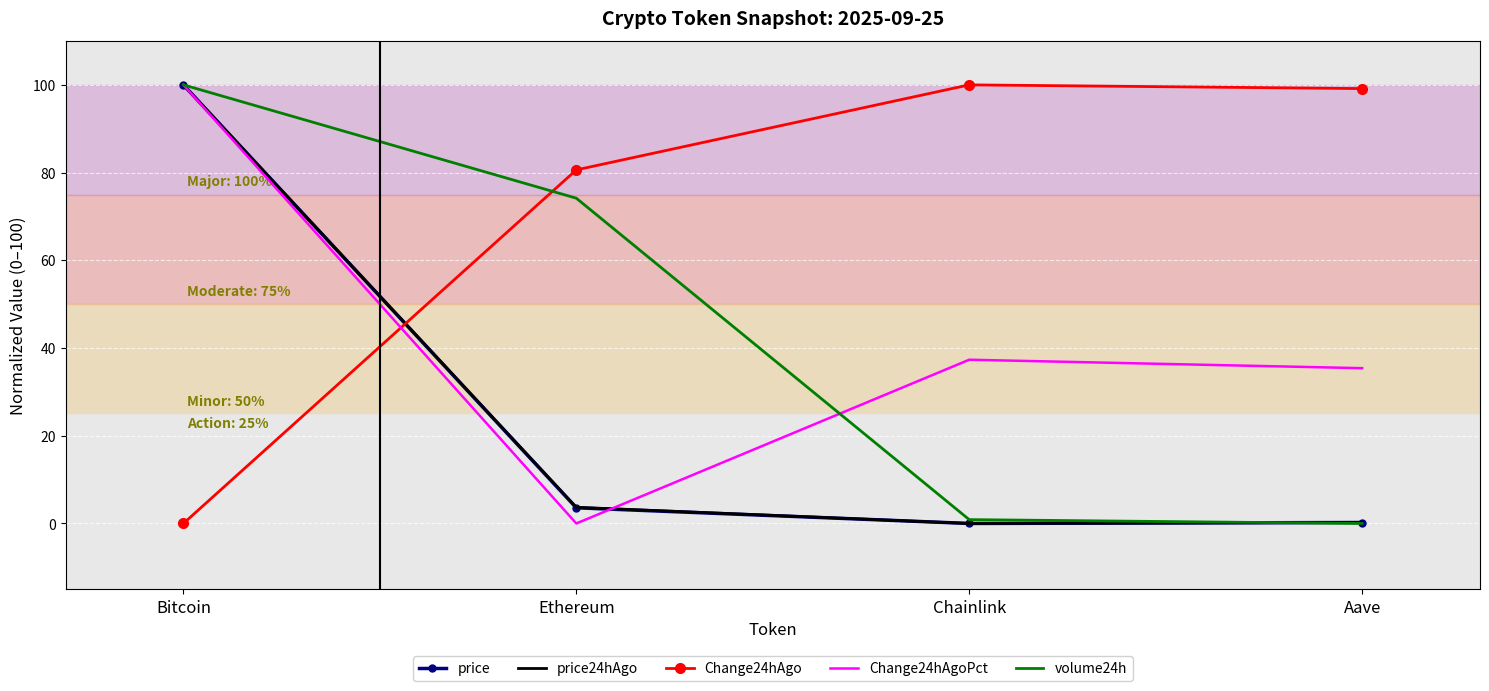

Where does the volume24h series first go above 74?

Bitcoin